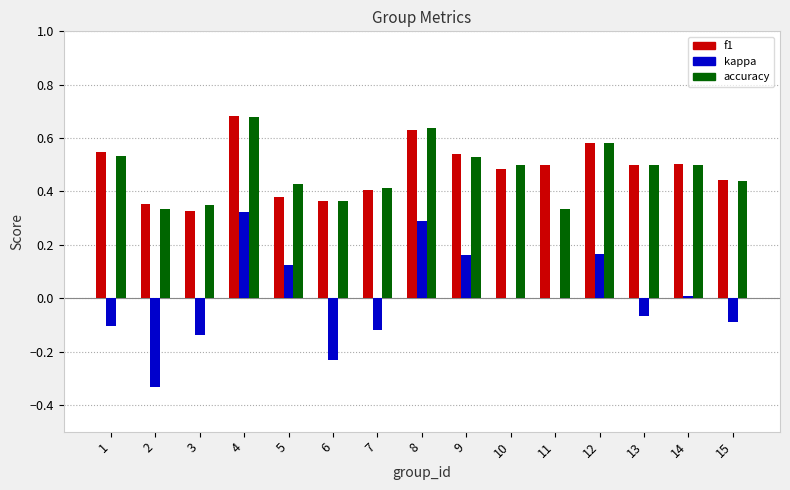

At which category does the chart reach its peak across all series?

4